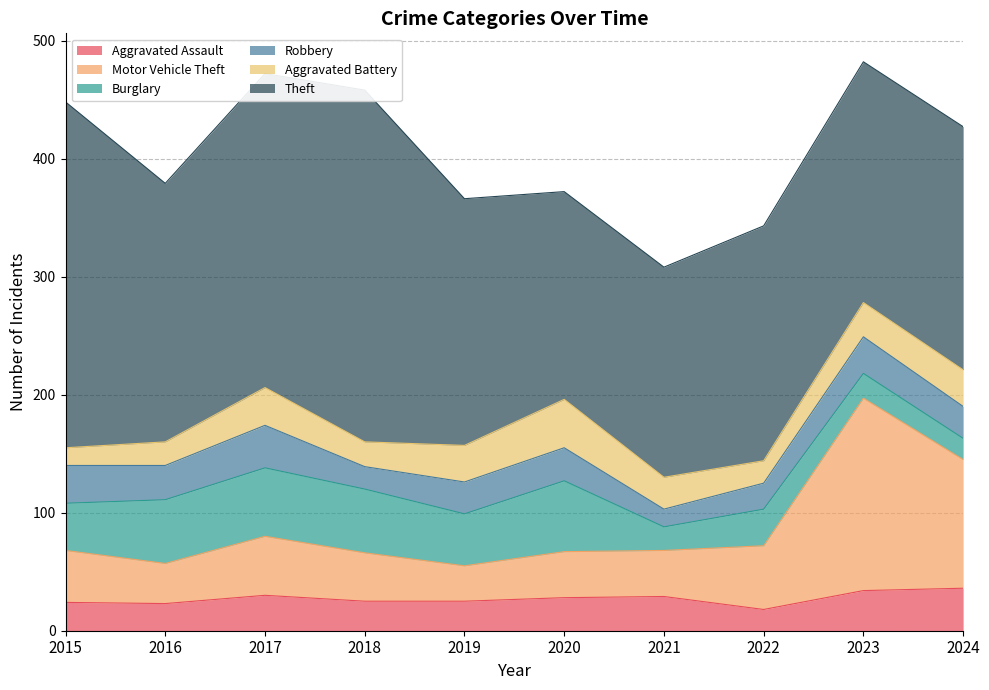

Reading left to right, list all the values displayed in this chart.

Aggravated Assault: 2015=24	2016=23	2017=30	2018=25	2019=25	2020=28	2021=29	2022=18	2023=34	2024=36
Motor Vehicle Theft: 2015=44	2016=34	2017=50	2018=41	2019=30	2020=39	2021=39	2022=54	2023=163	2024=109
Burglary: 2015=40	2016=54	2017=58	2018=54	2019=44	2020=60	2021=20	2022=31	2023=21	2024=18
Robbery: 2015=32	2016=29	2017=36	2018=19	2019=27	2020=28	2021=15	2022=22	2023=31	2024=27
Aggravated Battery: 2015=15	2016=20	2017=32	2018=21	2019=31	2020=41	2021=27	2022=19	2023=29	2024=31
Theft: 2015=293	2016=219	2017=266	2018=298	2019=209	2020=176	2021=178	2022=199	2023=204	2024=206